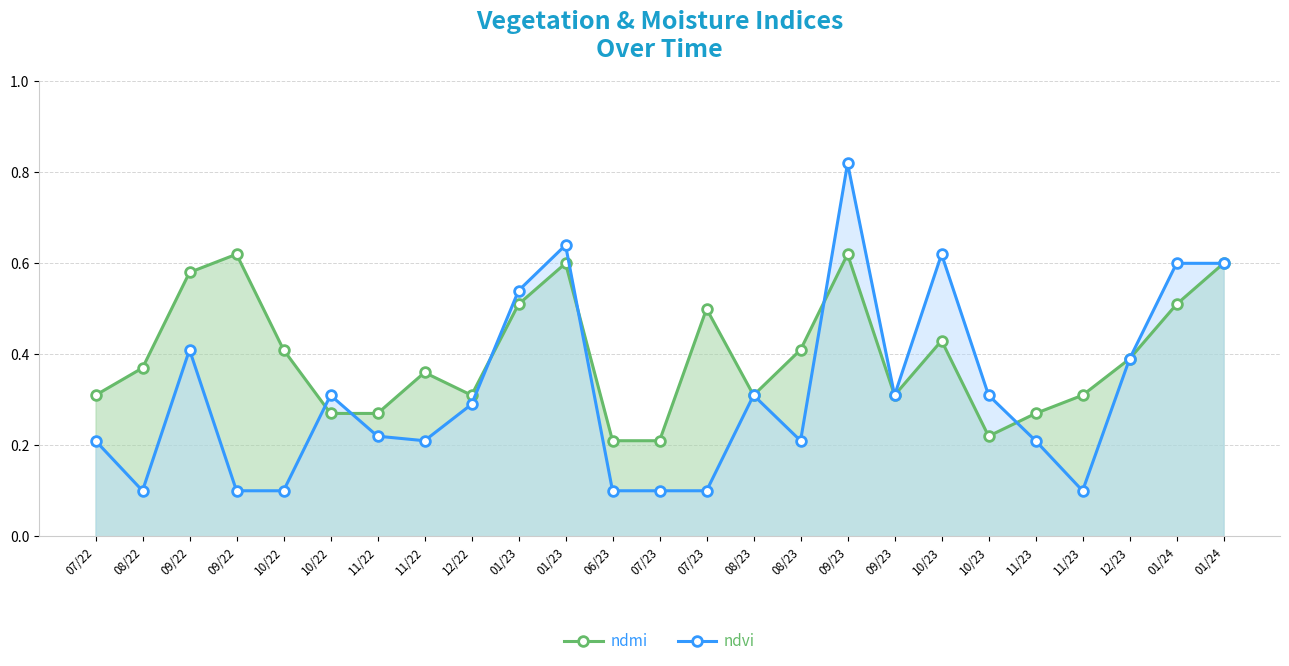

Reading left to right, transcribe all the data shown in this chart.

ndmi: 0.3	0.4	0.6	0.6	0.4	0.3	0.3	0.4	0.3	0.5	0.6	0.2	0.2	0.5	0.3	0.4	0.6	0.3	0.4	0.2	0.3	0.3	0.4	0.5	0.6
ndvi: 0.2	0.1	0.4	0.1	0.1	0.3	0.2	0.2	0.3	0.5	0.6	0.1	0.1	0.1	0.3	0.2	0.8	0.3	0.6	0.3	0.2	0.1	0.4	0.6	0.6